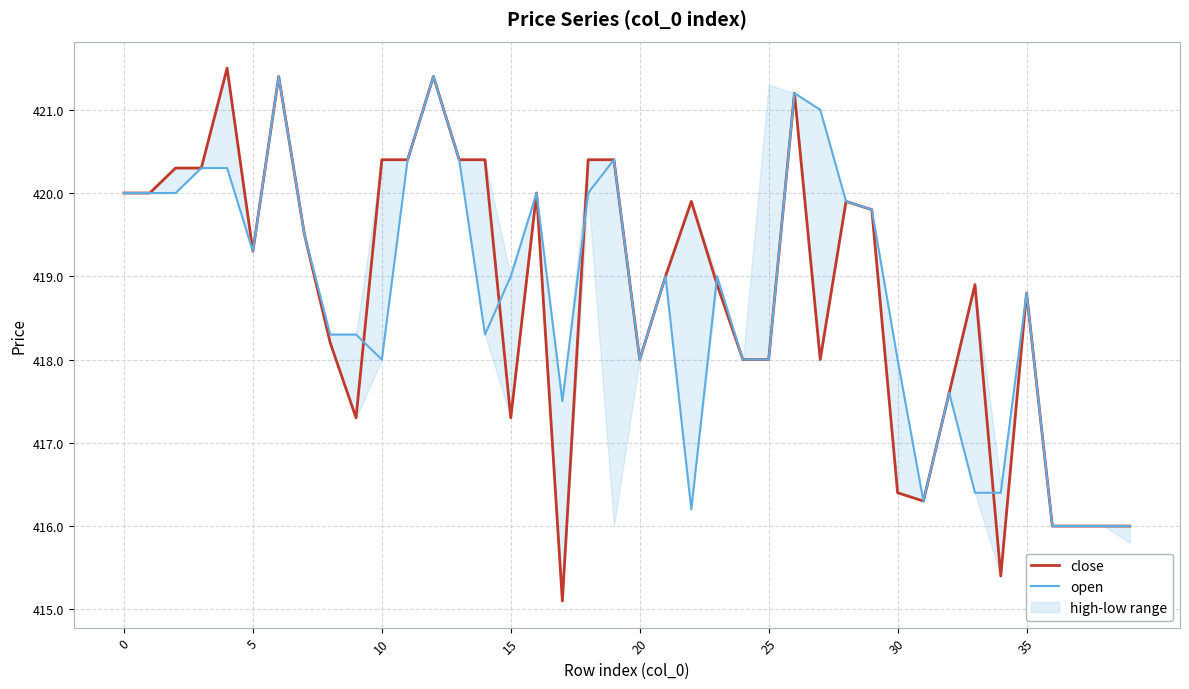

True or false: open and close cross at least once.

True